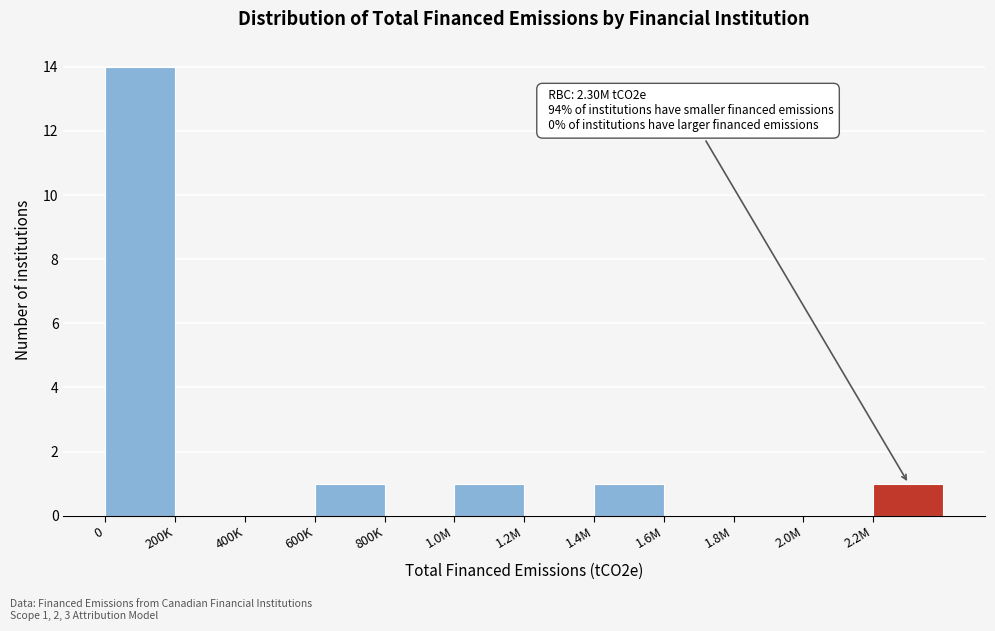

Reading left to right, what are all the values shown in this chart?

0=14	200K=0	400K=0	600K=1	800K=0	1.0M=1	1.2M=0	1.4M=1	1.6M=0	1.8M=0	2.0M=0	2.2M=1